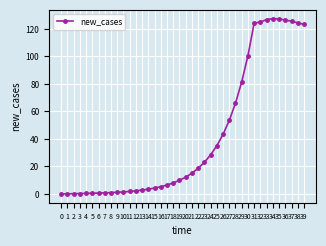

The value at 21 is 4.6. True or false?

False